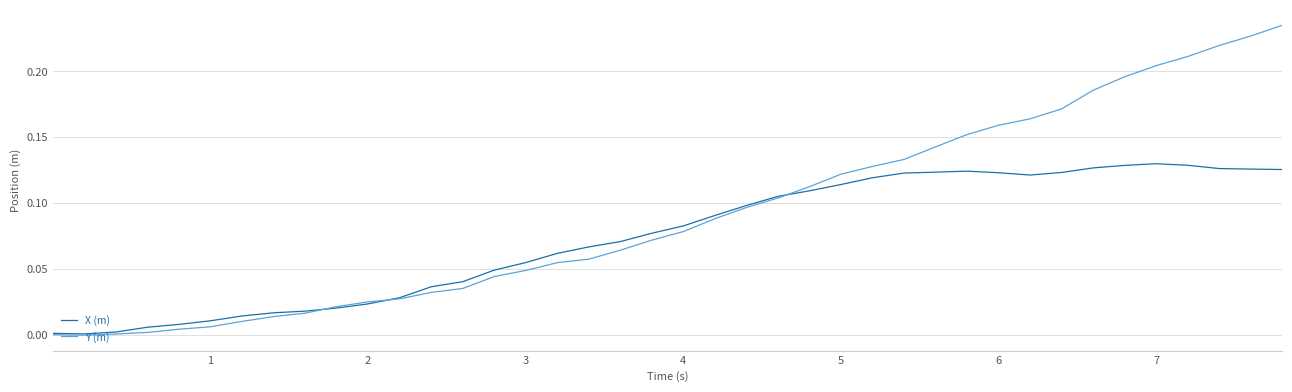

Which series has the largest total across all categories?

Y (m)